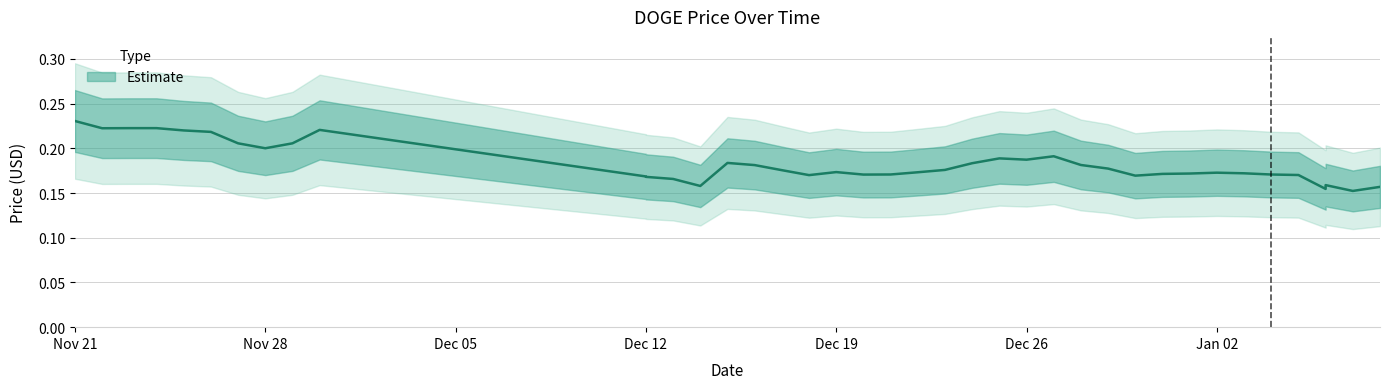

What is the sum of the values at 01/04/2022 and 11/24/2021?

0.4